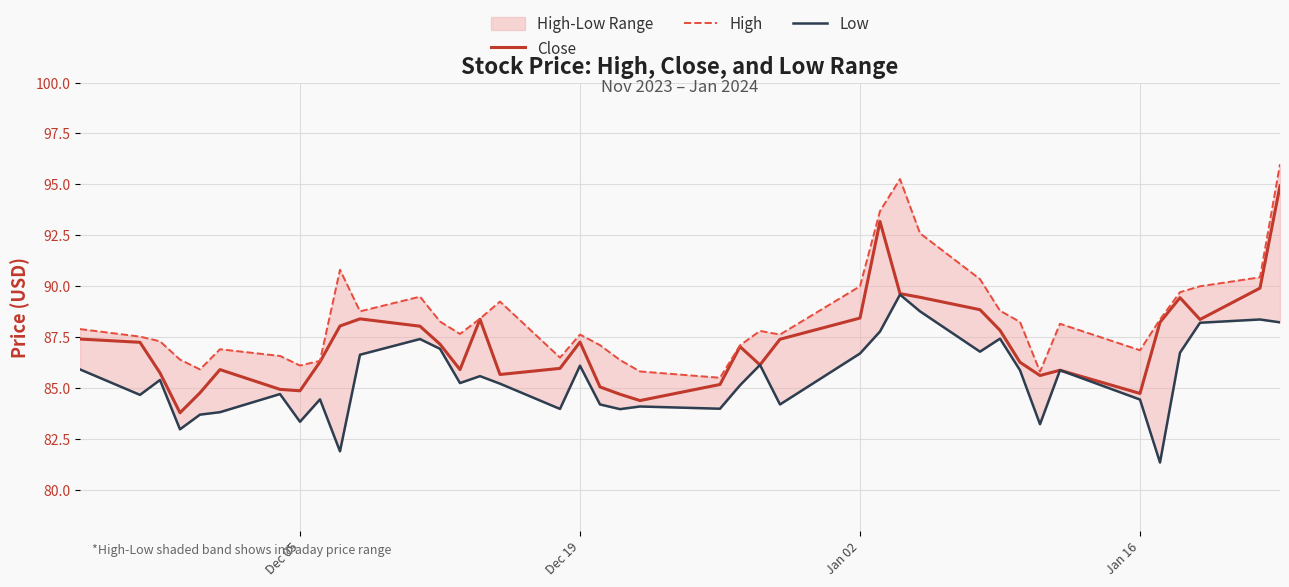

How many interior local valleys does the Low series have?

12